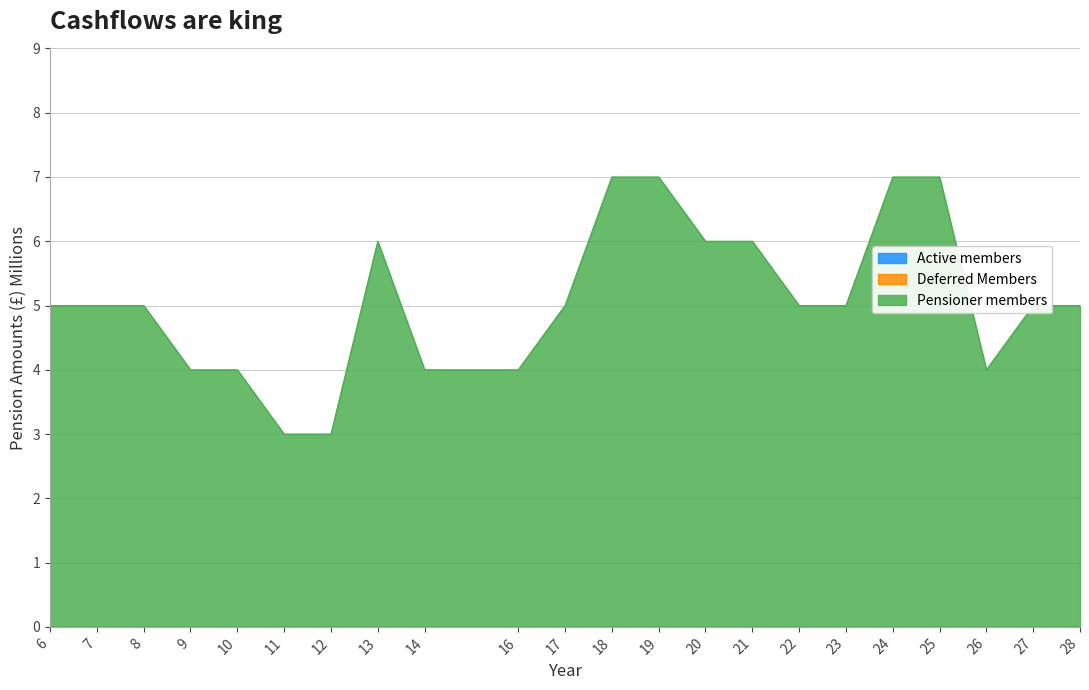

Which series has the largest total across all categories?

col_3